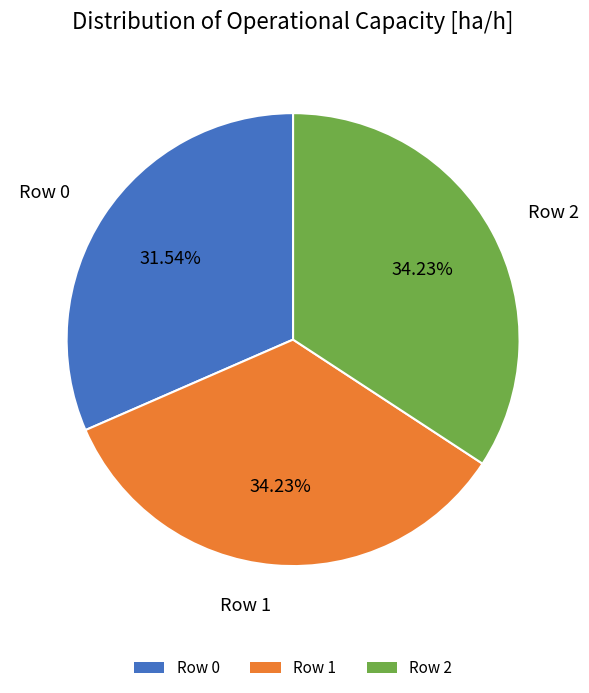

The Row 1 slice represents 22% of the pie. True or false?

False